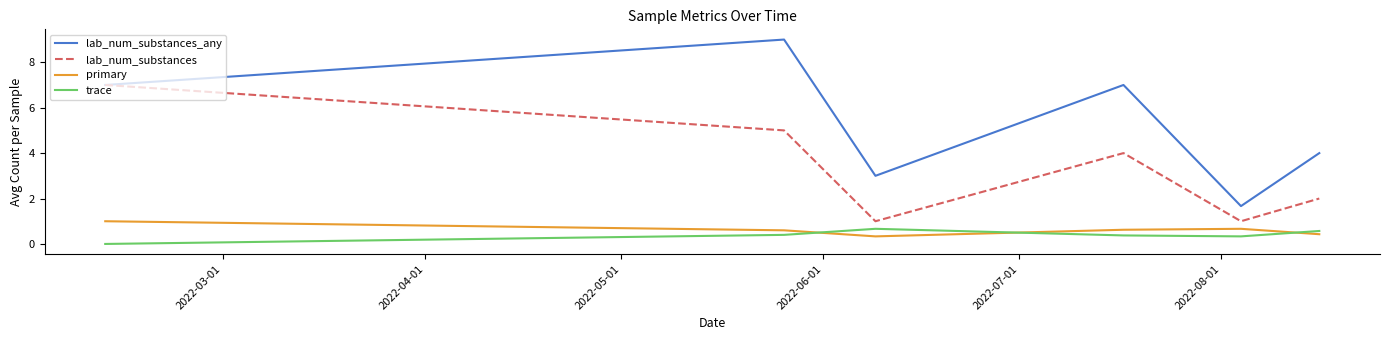

What is the greatest value displayed?

9.0